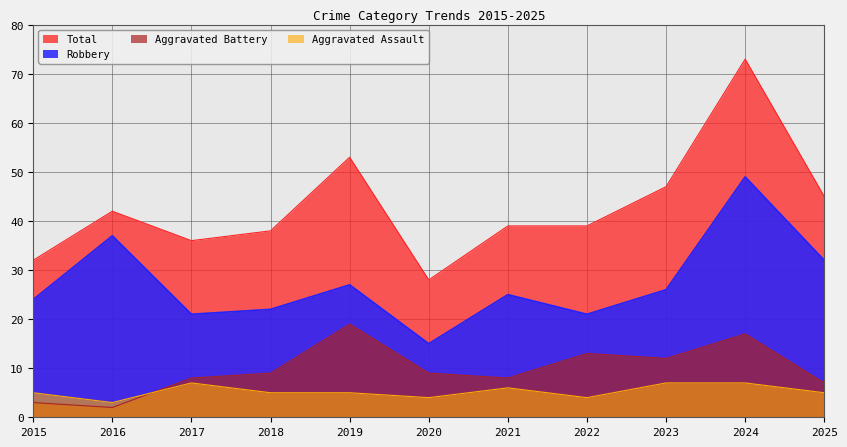

What is the total value across all series at 2015?

64